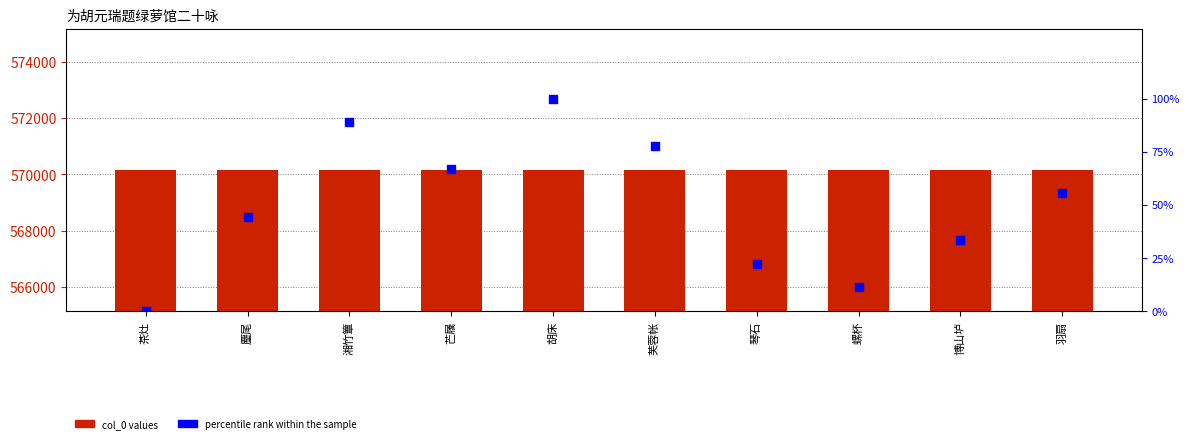

Which series contains the lowest Y value?

percentile rank within the sample